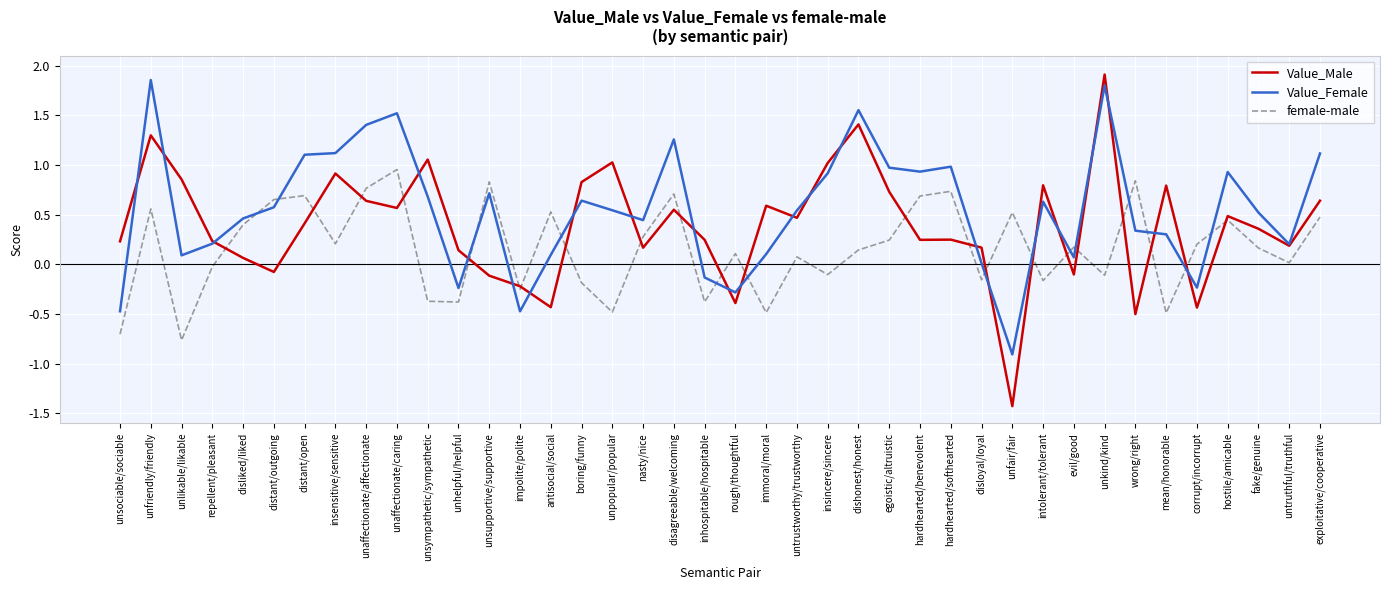

Which series has the largest total across all categories?

Value_Female